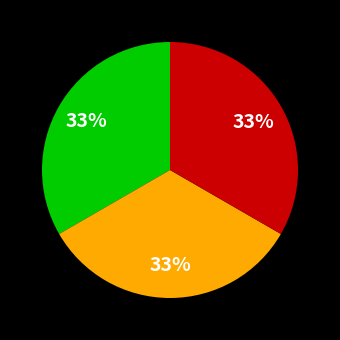

Is there any slice that represents more than half of the pie?

No